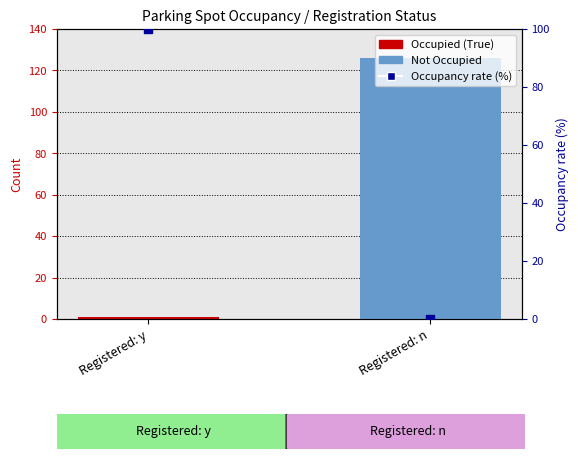

Is the value of Occupancy rate (%) at Registered: n greater than the value of Not Occupied at Registered: n?

No